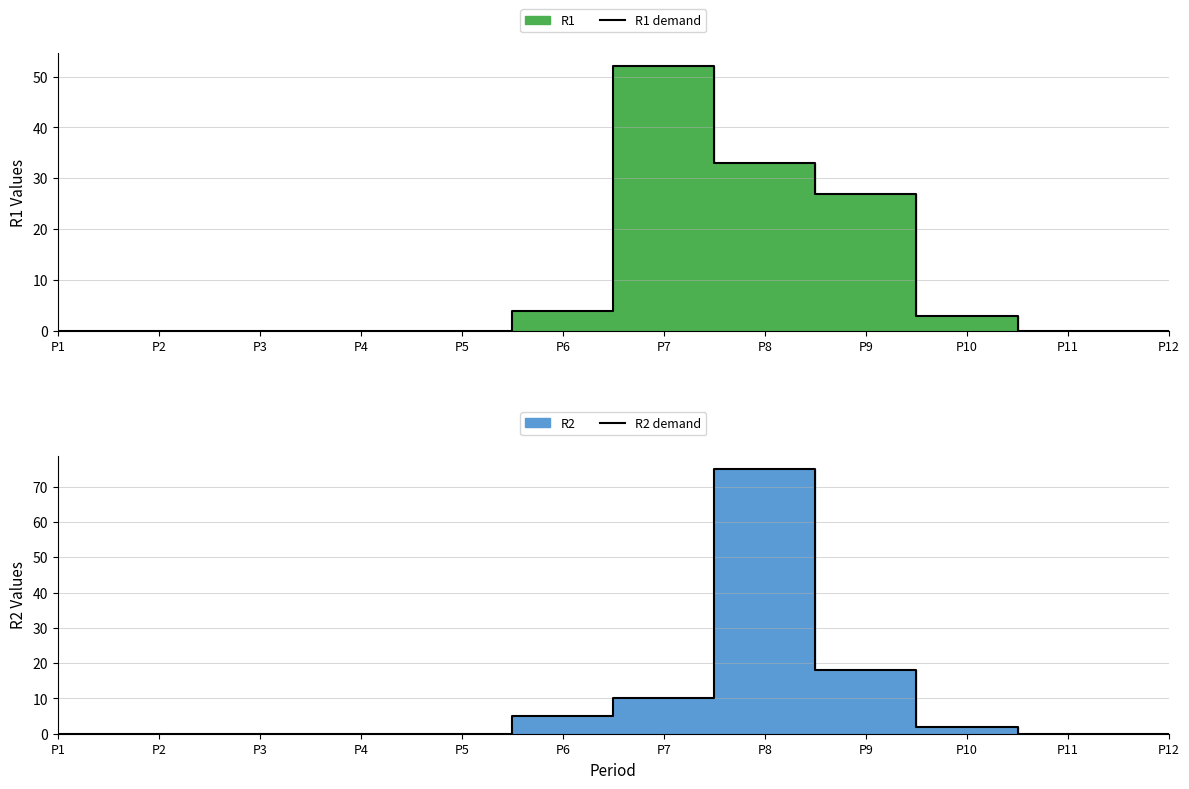

Is it true that R2 demand equals -46 at P3?

False